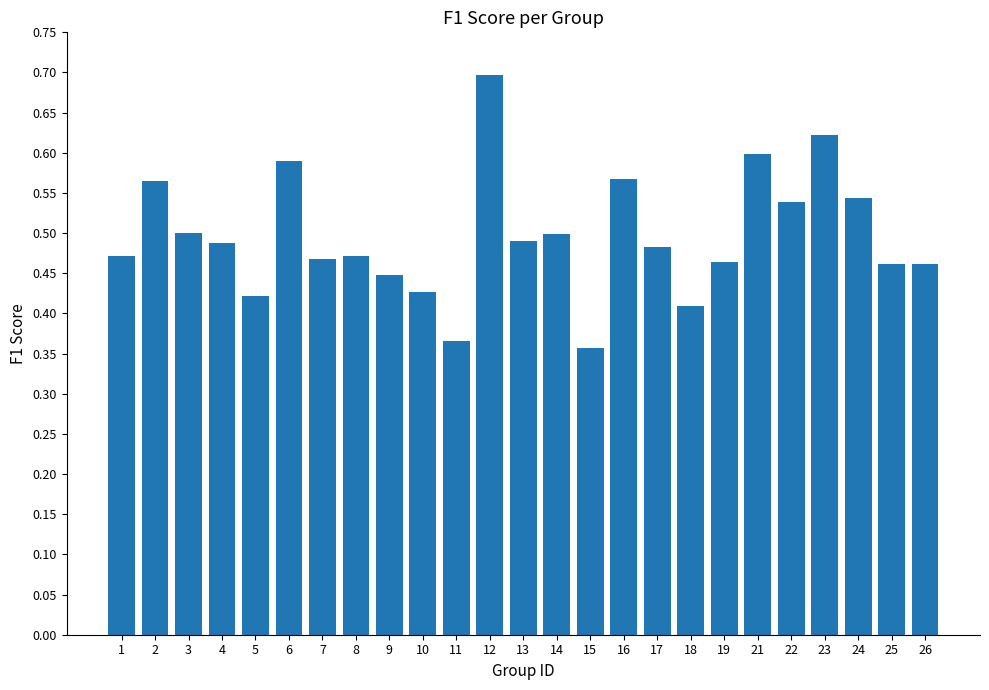

Which has a higher value, 18 or 14?

14